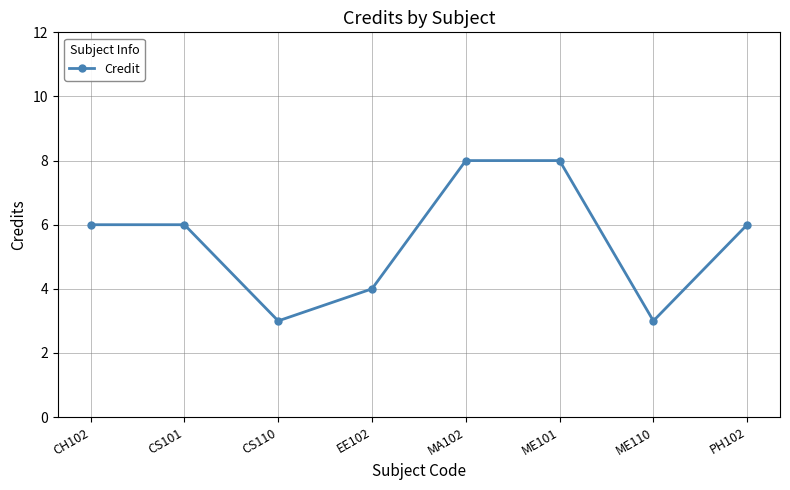

Reading right to left, extract all data points from this chart.

6	3	8	8	4	3	6	6